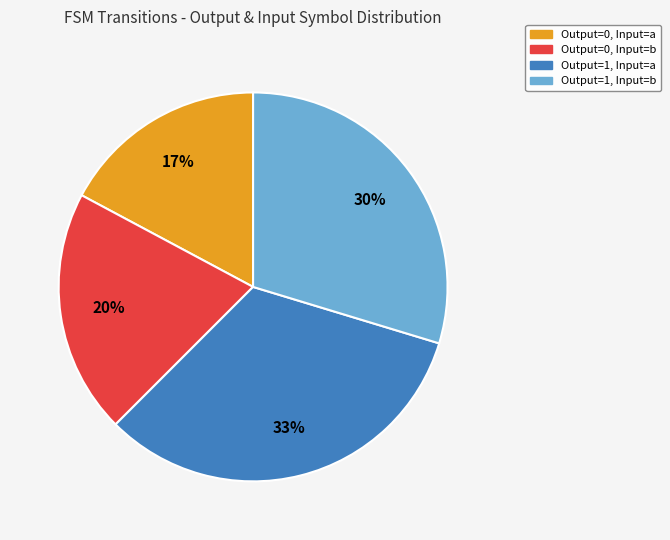

Is there a majority slice in this chart?

No